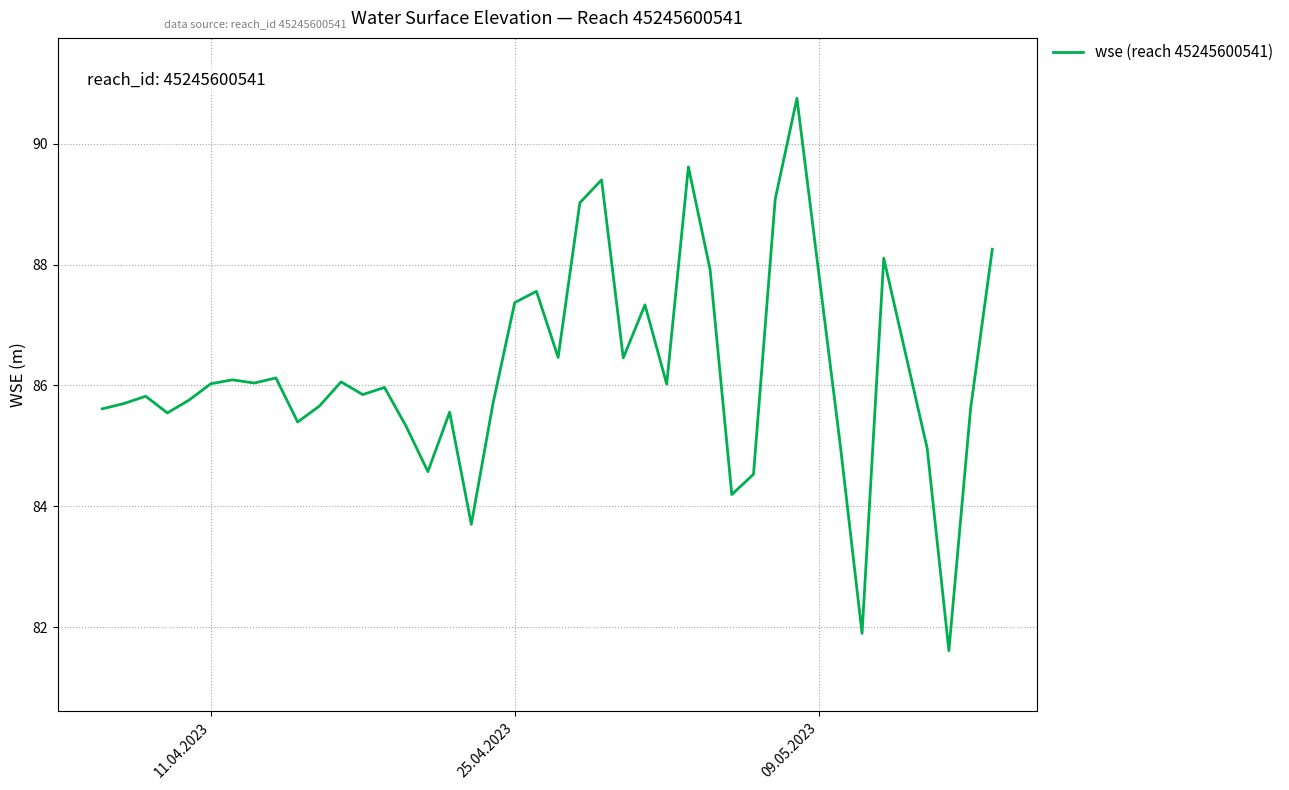

What is the difference between the maximum and minimum values?

9.1